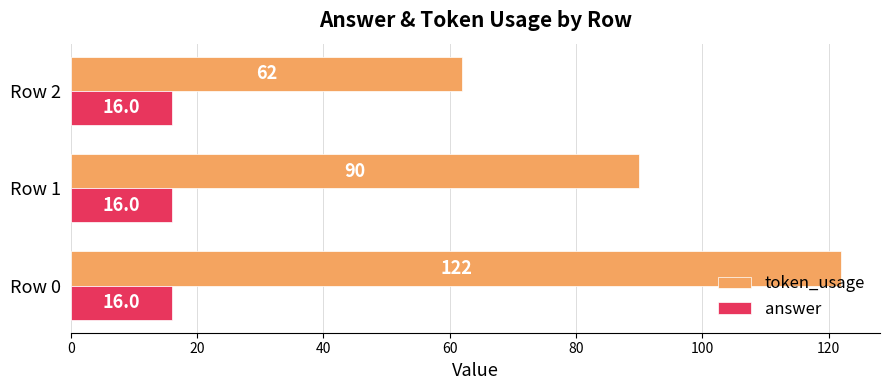

What is the average value of the answer series?

16